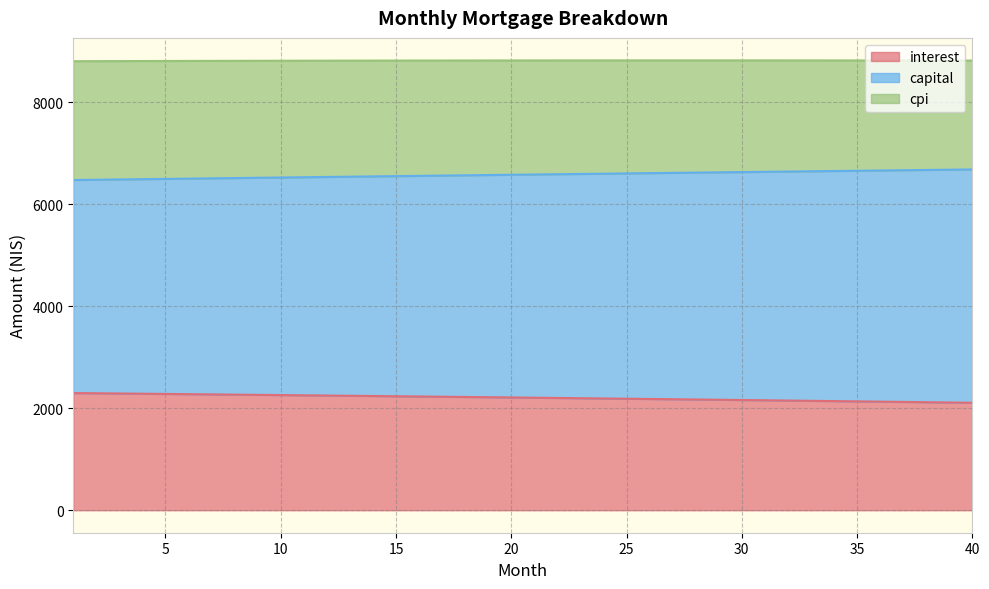

List the labels in order of interest value, smallest first.

40, 39, 38, 37, 36, 35, 34, 33, 32, 31, 30, 29, 28, 27, 26, 25, 24, 23, 22, 21, 20, 19, 18, 17, 16, 15, 14, 13, 12, 11, 10, 9, 8, 7, 6, 5, 4, 3, 2, 1